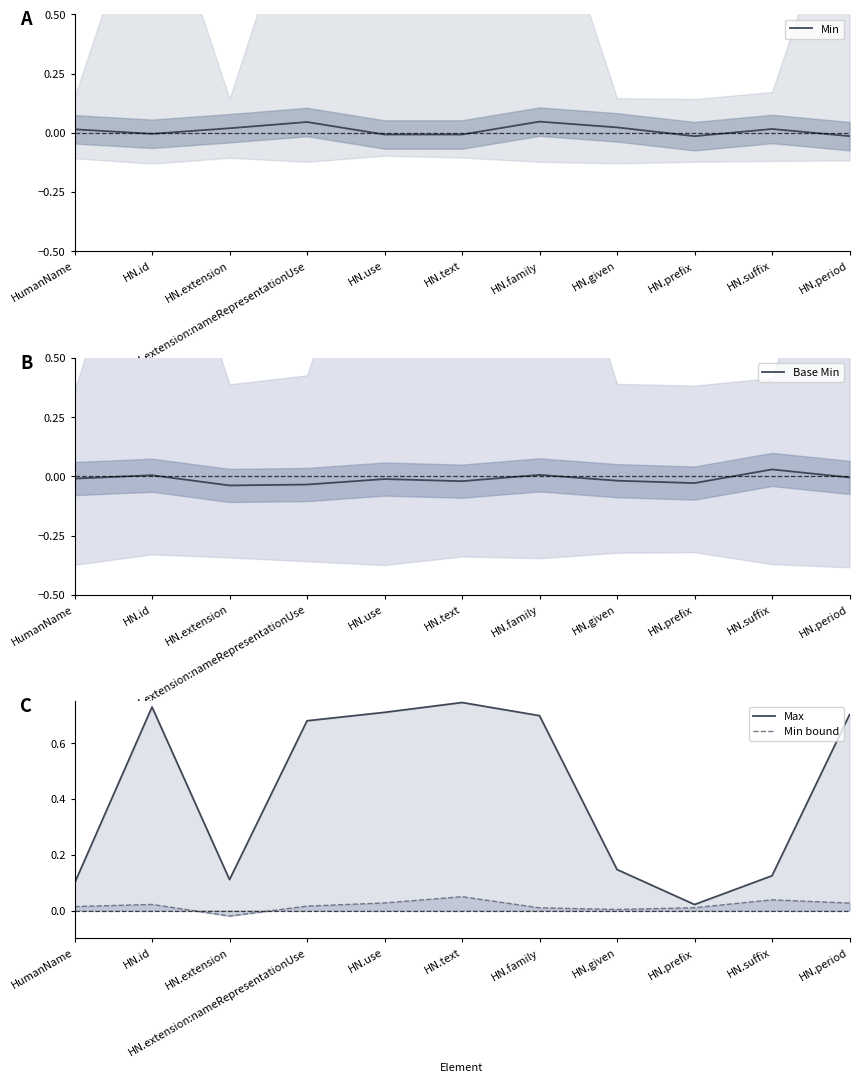

True or false: Base Min and Min cross at least once.

True